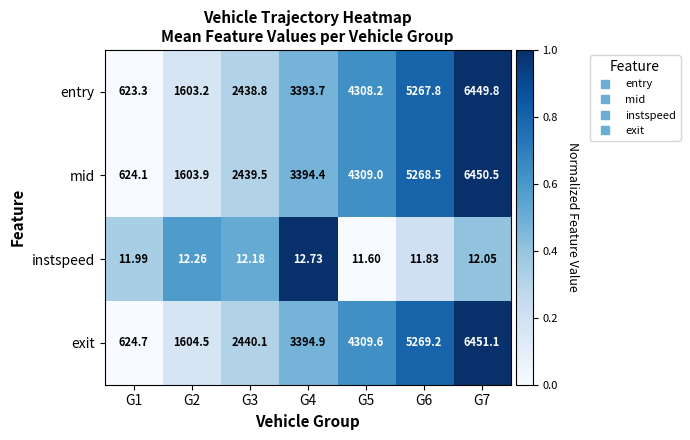

Which series has the largest total across all categories?

exit